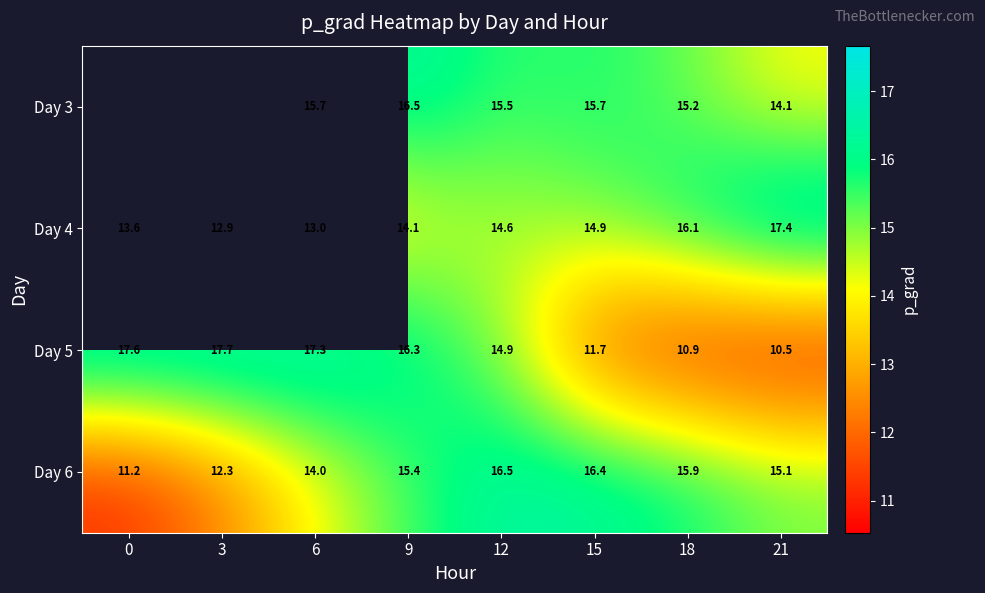

Is it true that Day 5 equals 16.3 at 9?

True